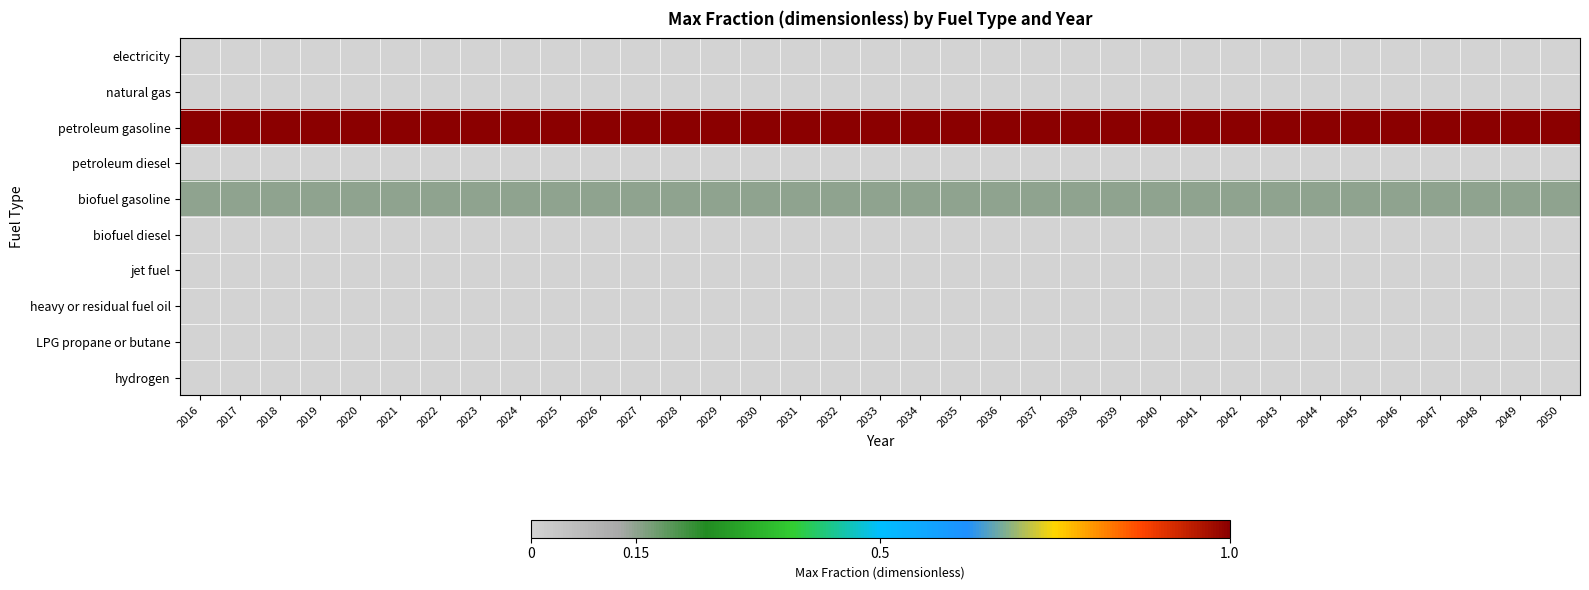

At how many categories does at least one series exceed 0?

35